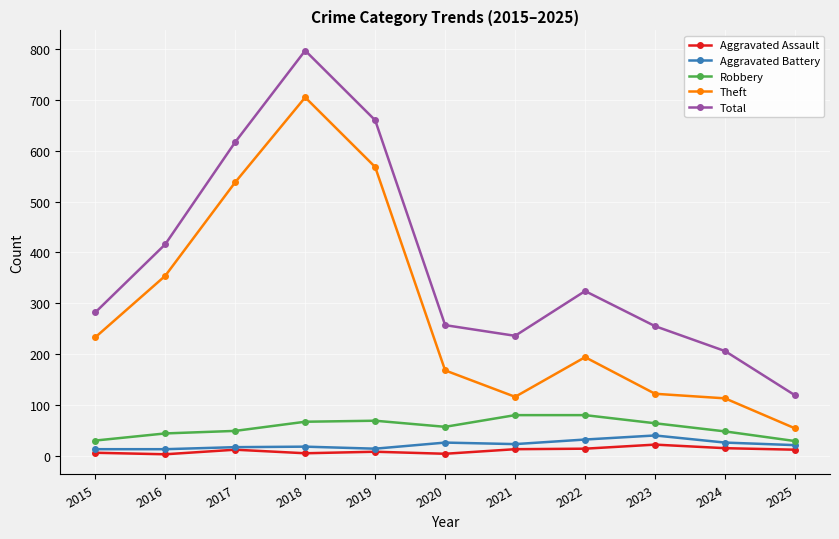

Which series has the largest total across all categories?

Total